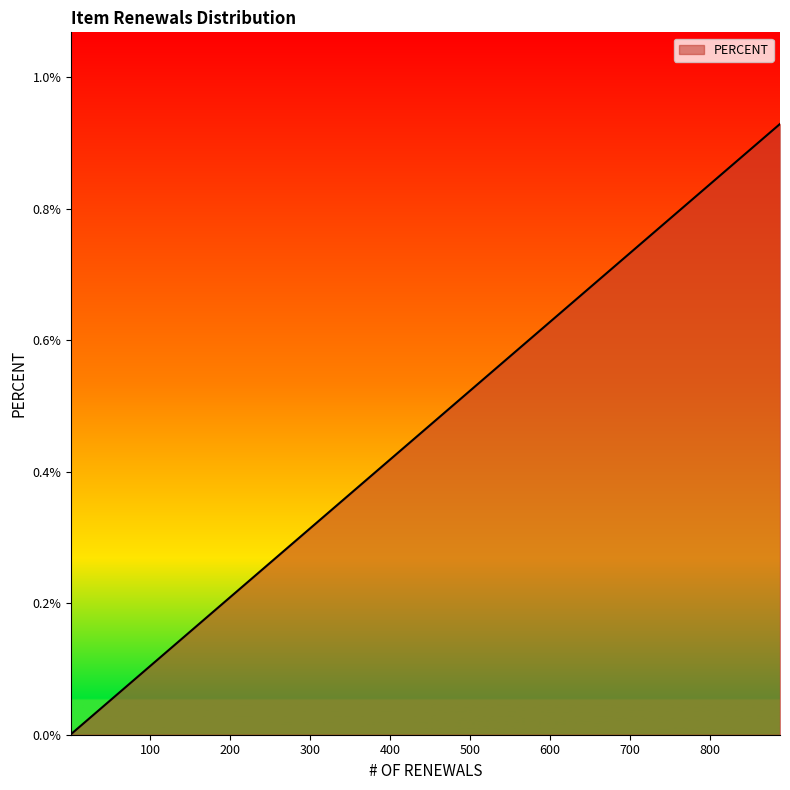

Does the chart have visible grid lines?

No